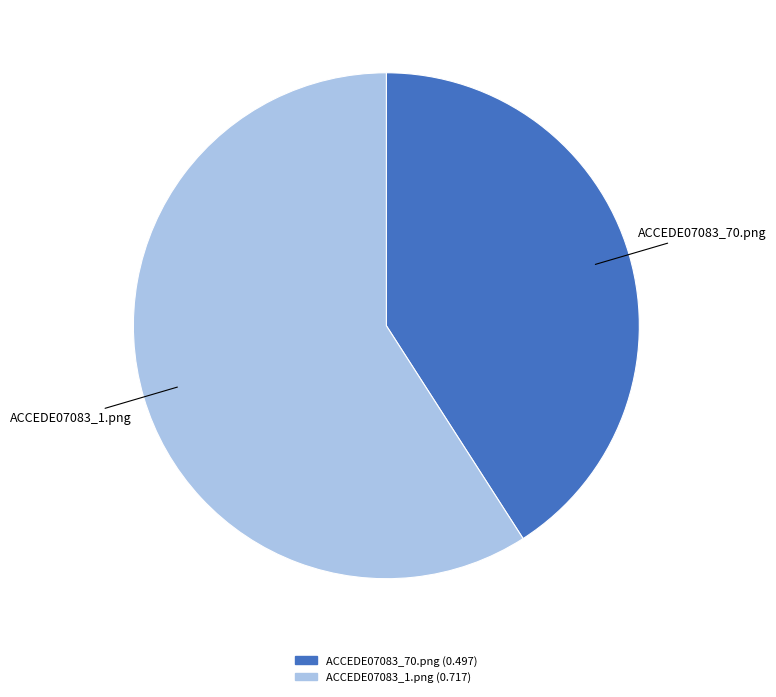

Which has a higher value, ACCEDE07083_1.png or ACCEDE07083_70.png?

ACCEDE07083_1.png